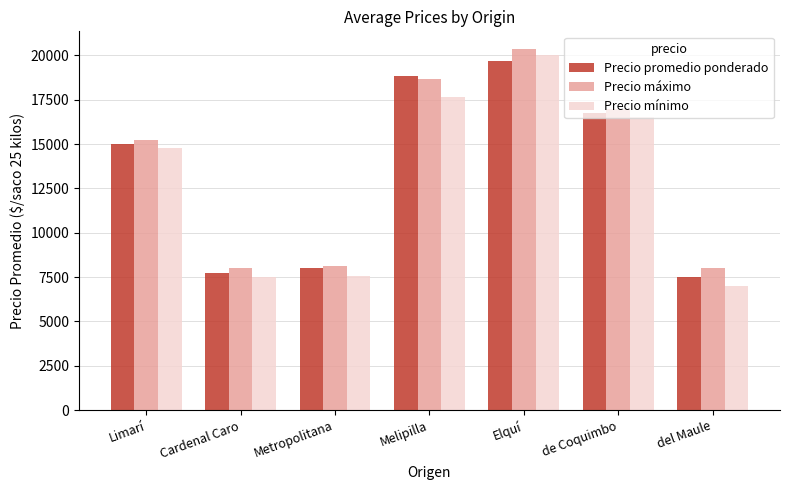

What is the sum of all Precio máximo values?

95365